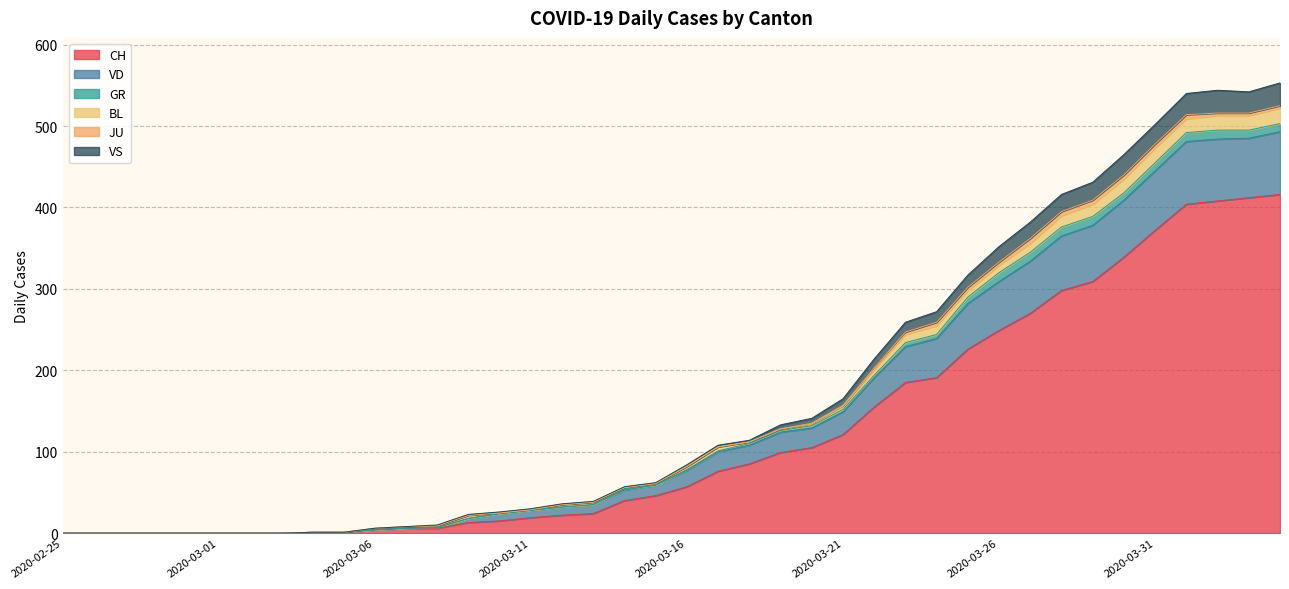

True or false: CH and VS cross at least once.

False